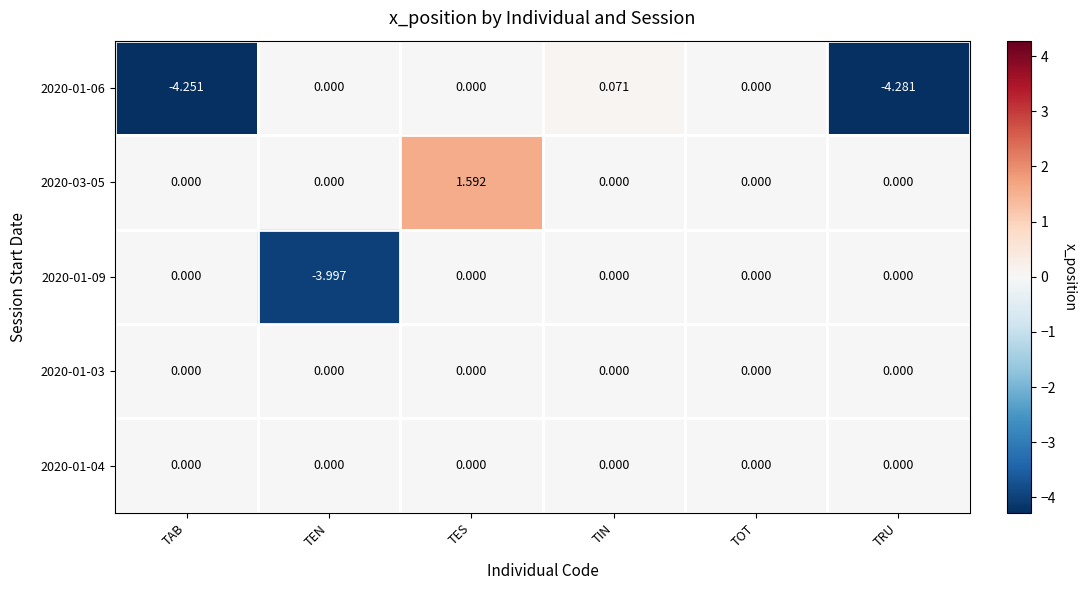

At how many categories does at least one series exceed 1?

1